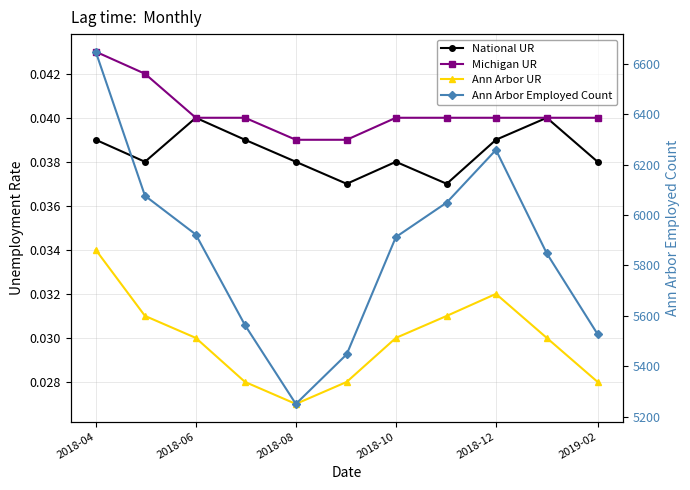

What is the difference between the highest and lowest values at 2018-04?

6649.0